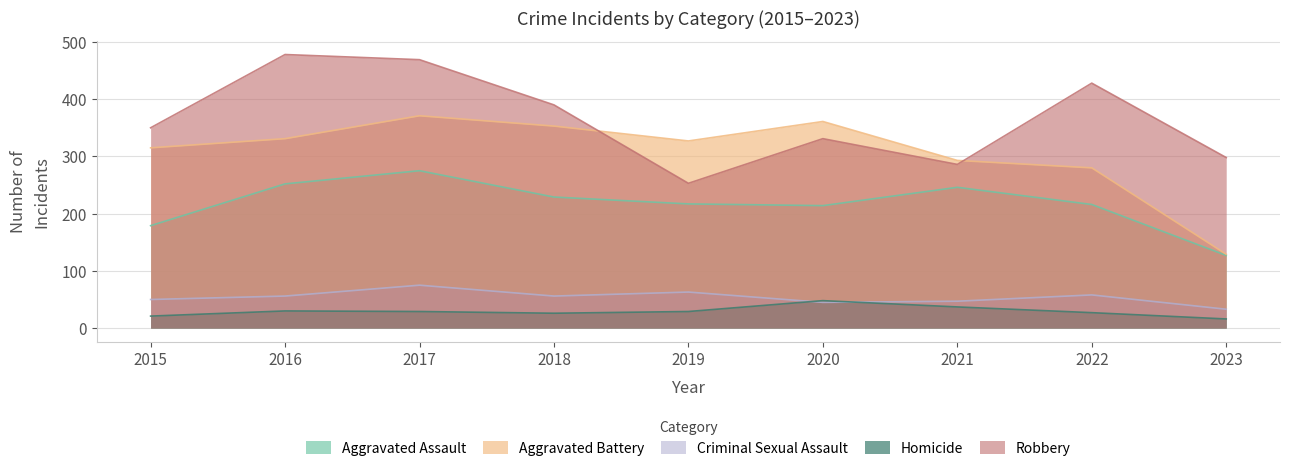

True or false: Aggravated Assault and Aggravated Battery intersect in this chart.

False